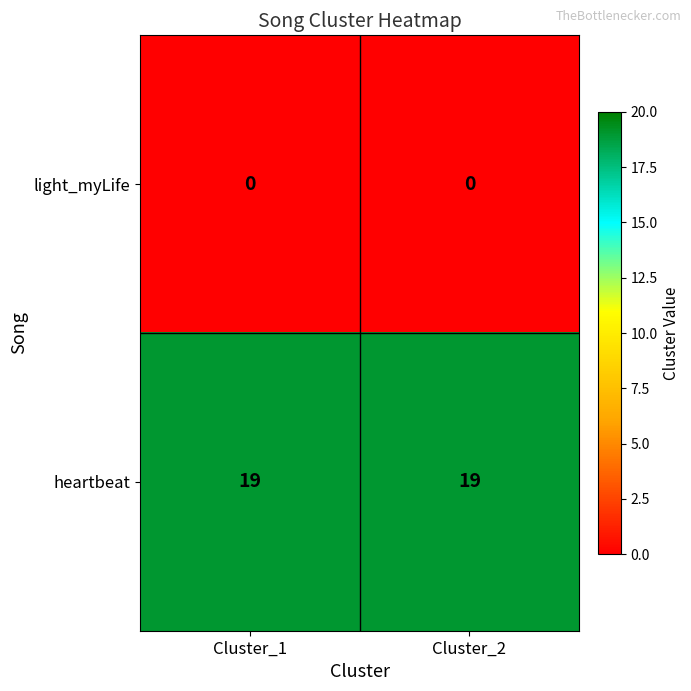

What is the highest value of the heartbeat series?

19